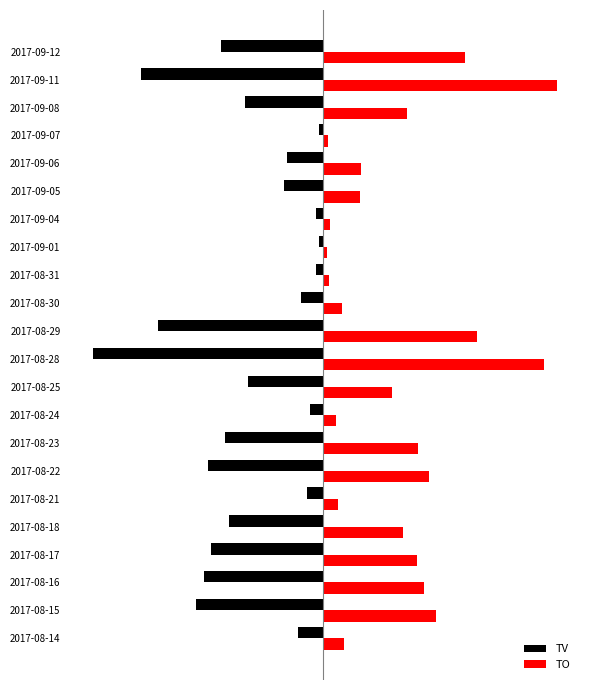

What are all the series names shown in the legend?

TV, TO